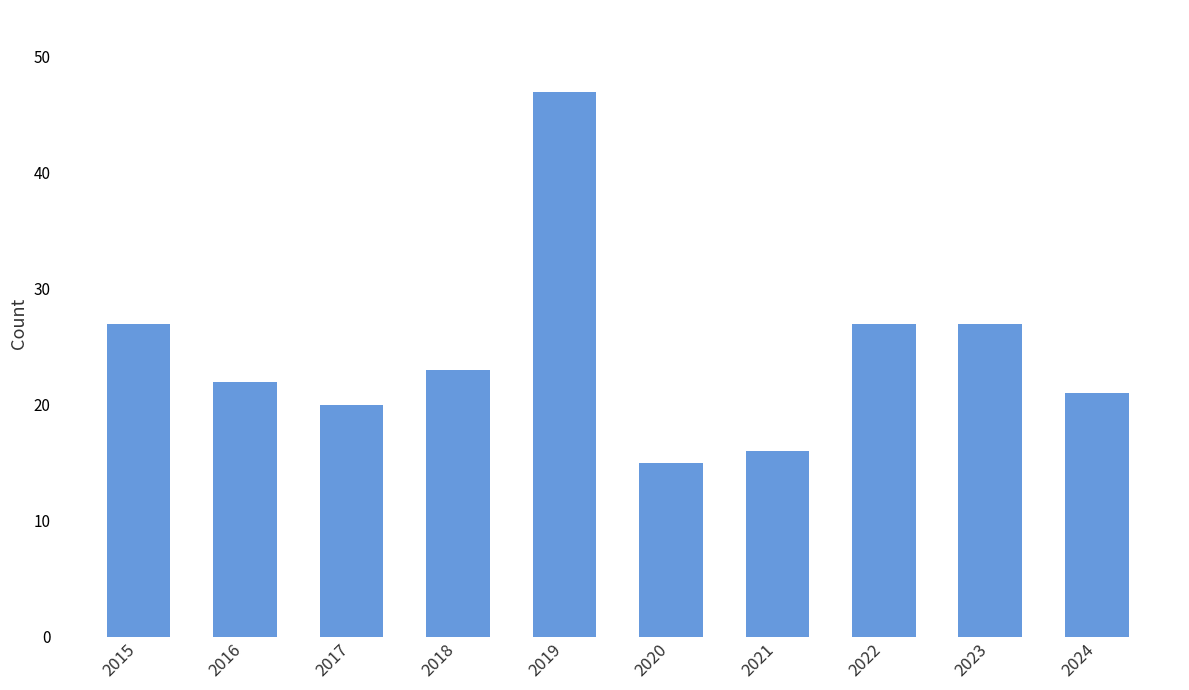

Reading left to right, what are all the values shown in this chart?

27	22	20	23	47	15	16	27	27	21